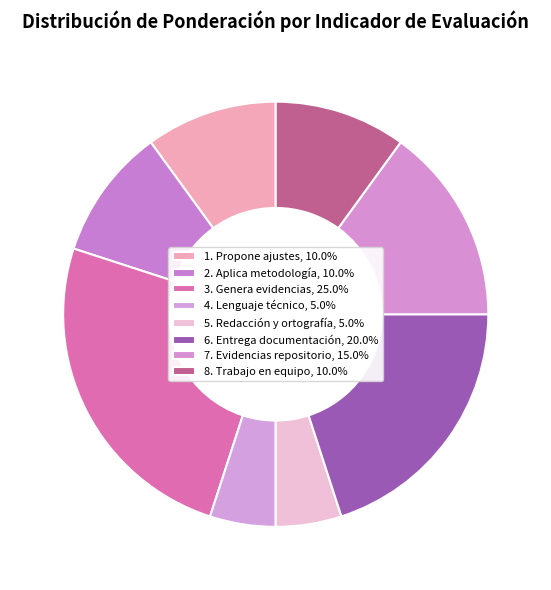

Is 4. Lenguaje técnico the majority of the pie?

No